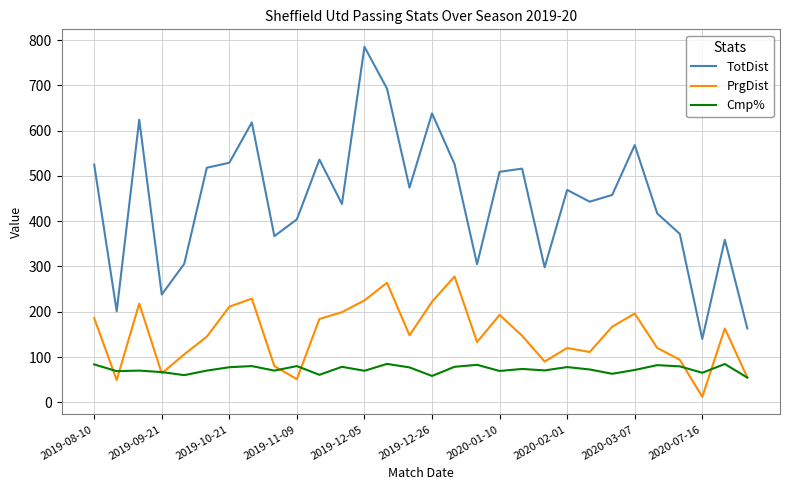

At how many categories does at least one series exceed 264?

26